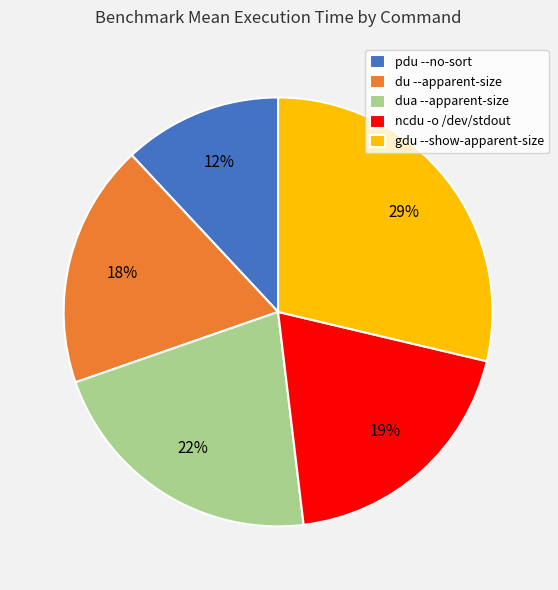

To the nearest percent, what is the average slice percentage?

20%